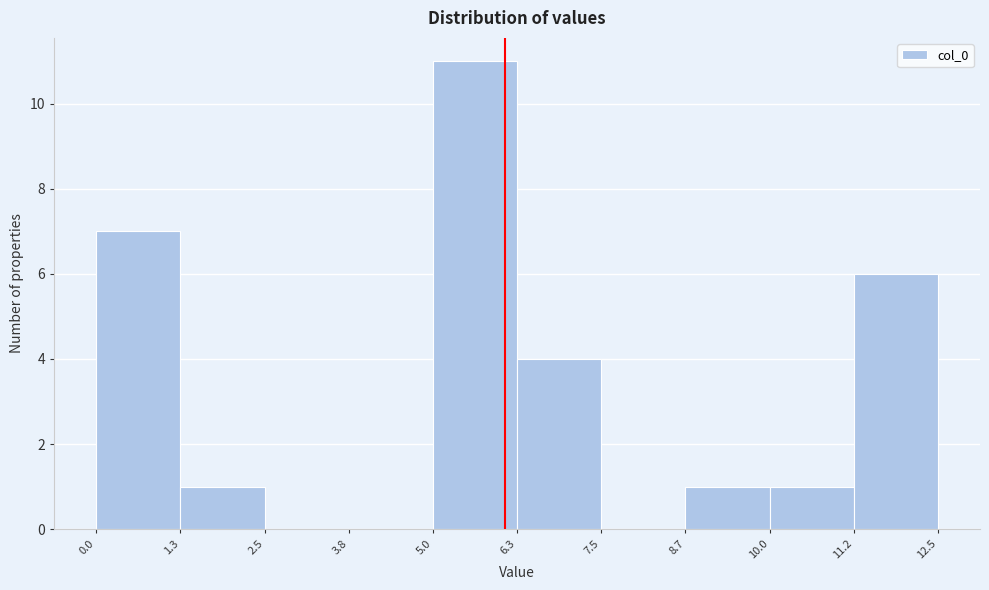

Reading left to right, transcribe this chart: for each bar, give the range it covers on the x-axis and its height. The values are not printed on the chart, so give them approximately, as read against the axis.

0.0 to 1.3: 7
1.3 to 2.5: 1
2.5 to 3.8: 0
3.8 to 5.0: 0
5.0 to 6.3: 11
6.3 to 7.5: 4
7.5 to 8.7: 0
8.7 to 10.0: 1
10.0 to 11.2: 1
11.2 to 12.5: 6